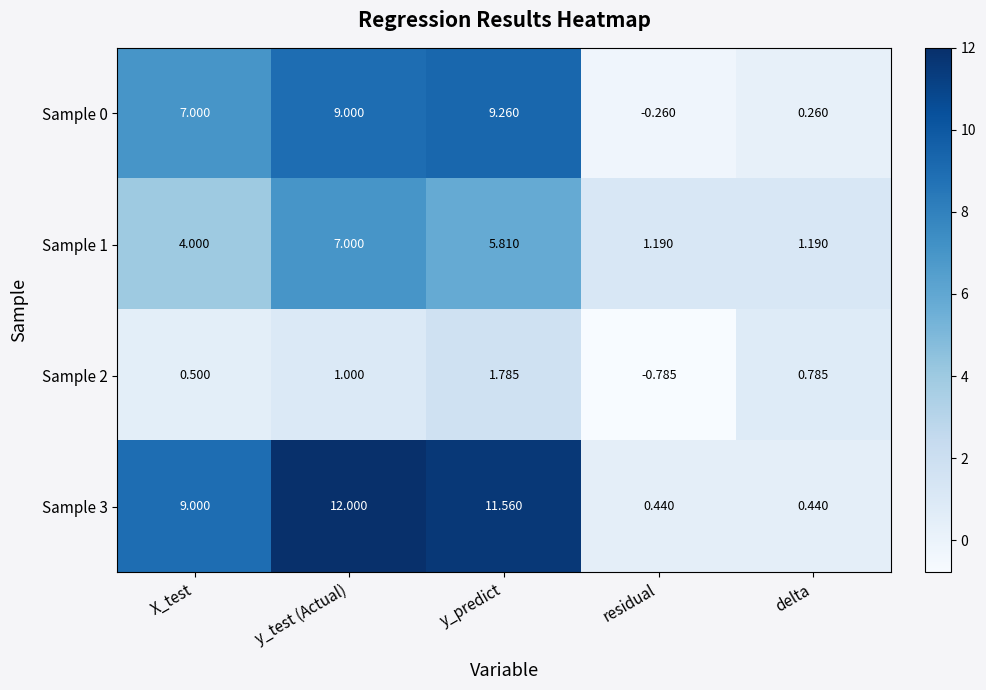

List the labels in order of Sample 0 value, smallest first.

residual, delta, X_test, y_test (Actual), y_predict